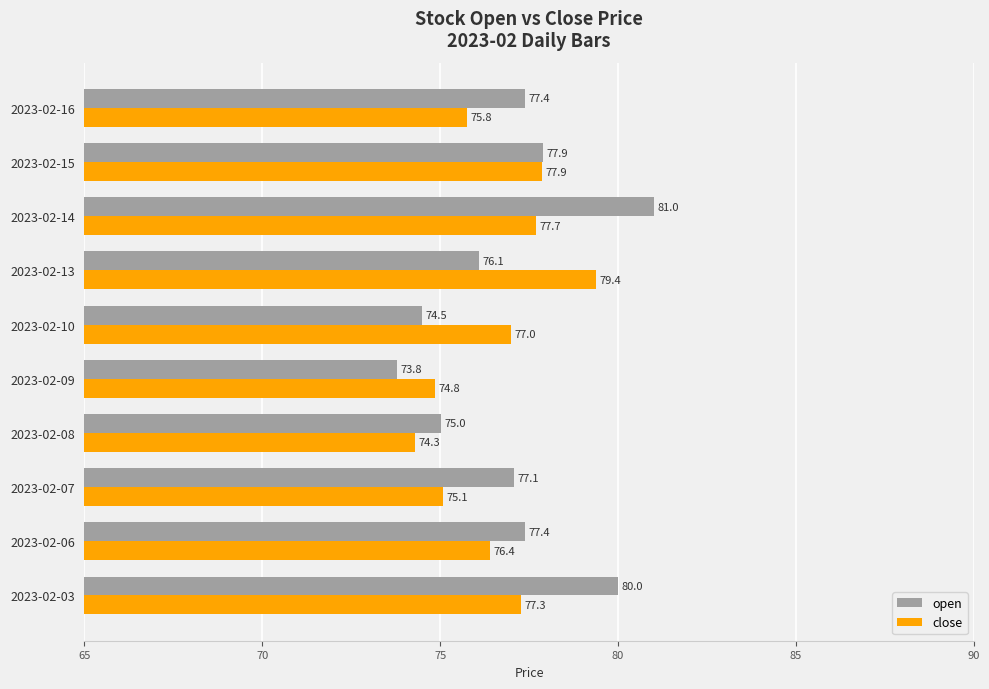

True or false: close has a value of 130.4 at 2023-02-16.

False